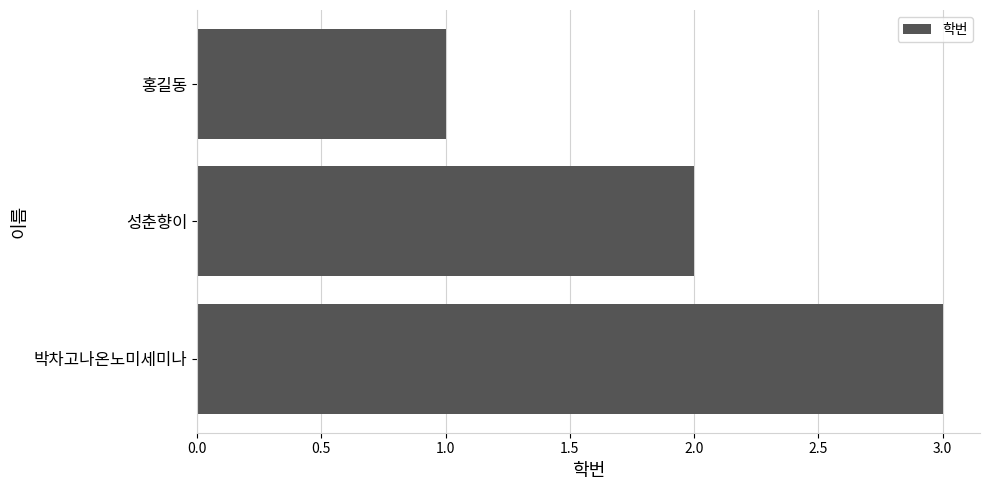

How many bars are there in total?

3